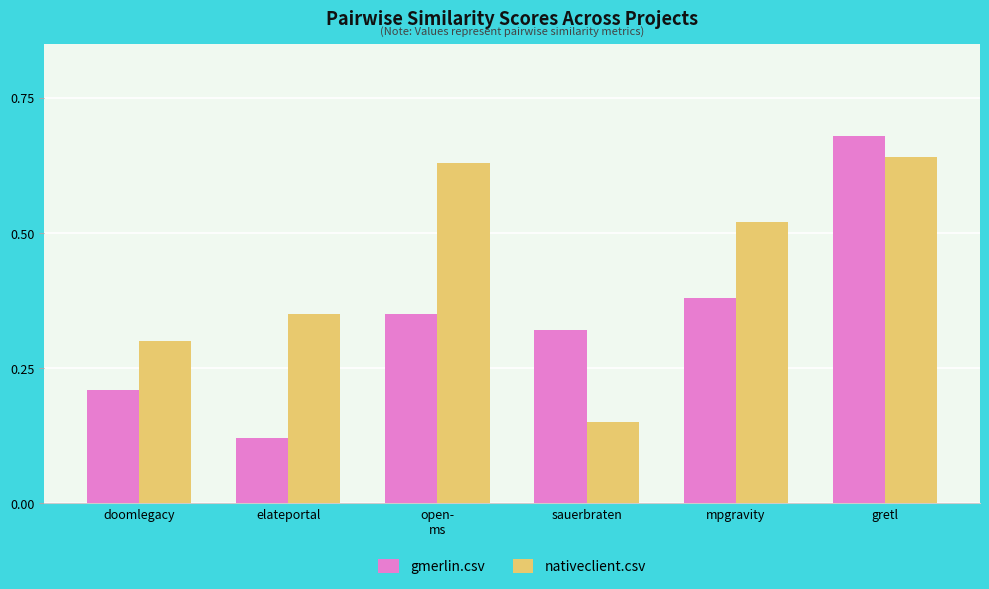

Are the bars grouped side by side (vs. stacked)?

Yes